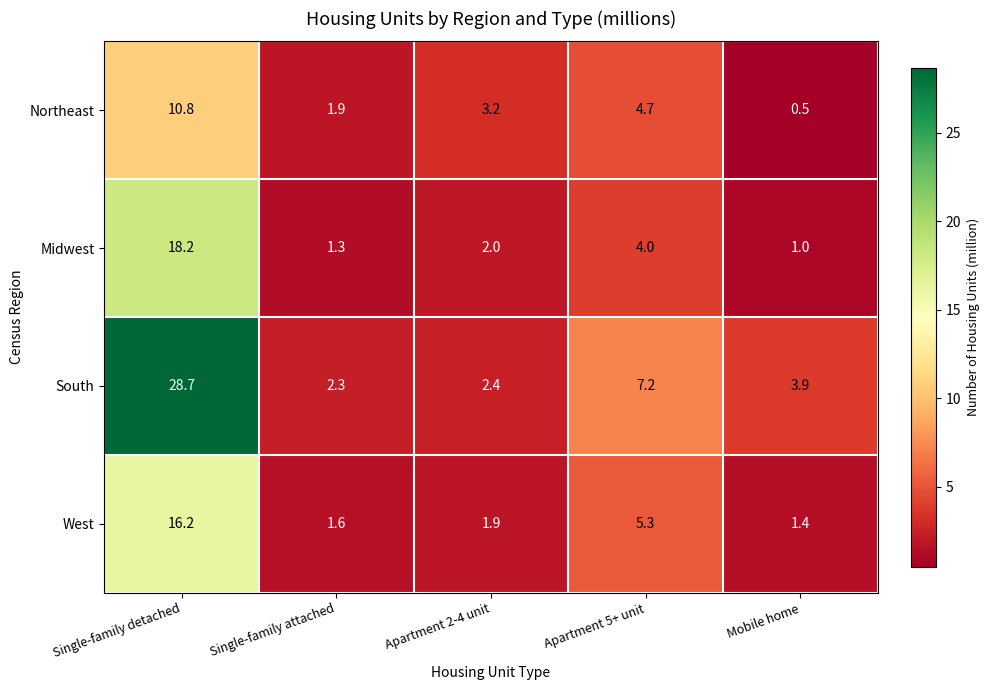

What is the sum of the Midwest values at Apartment 5+ unit and Apartment 2-4 unit?

6.0